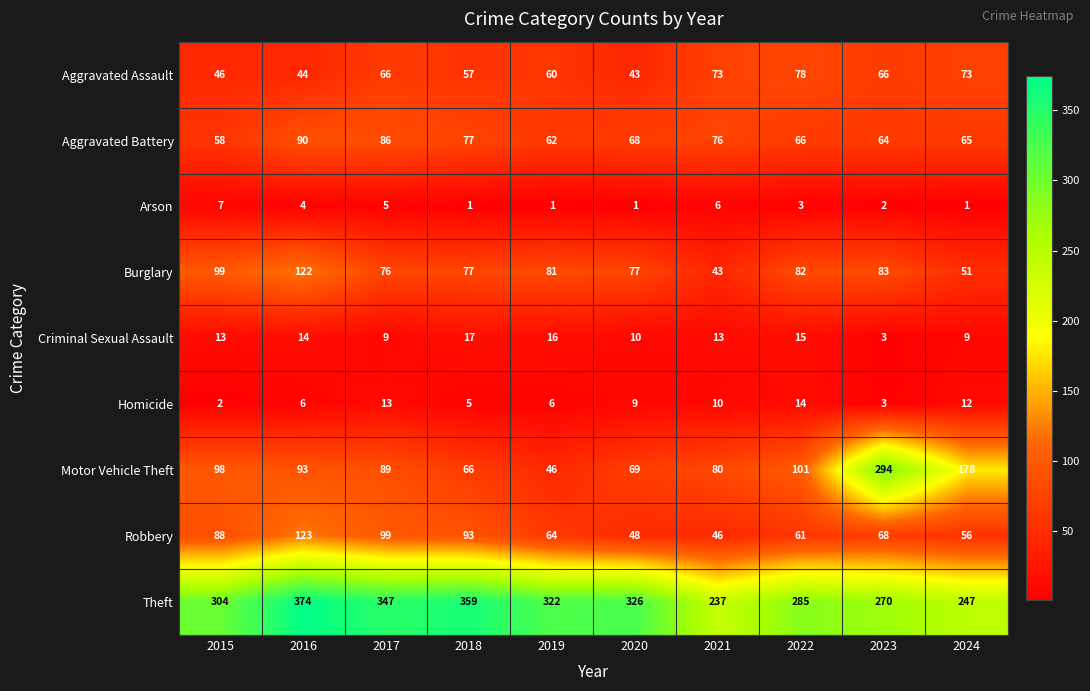

Which category has the highest value in the Arson series?

2015